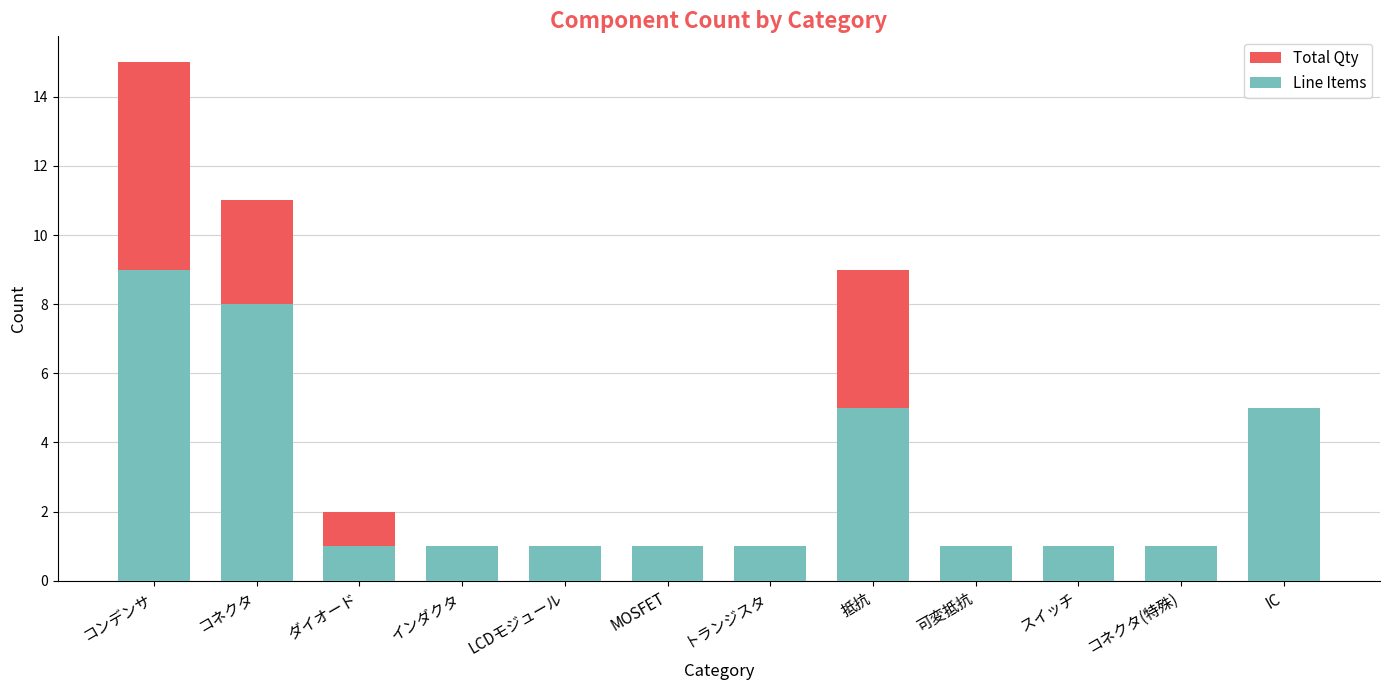

Which category has the lowest value across all series?

インダクタ